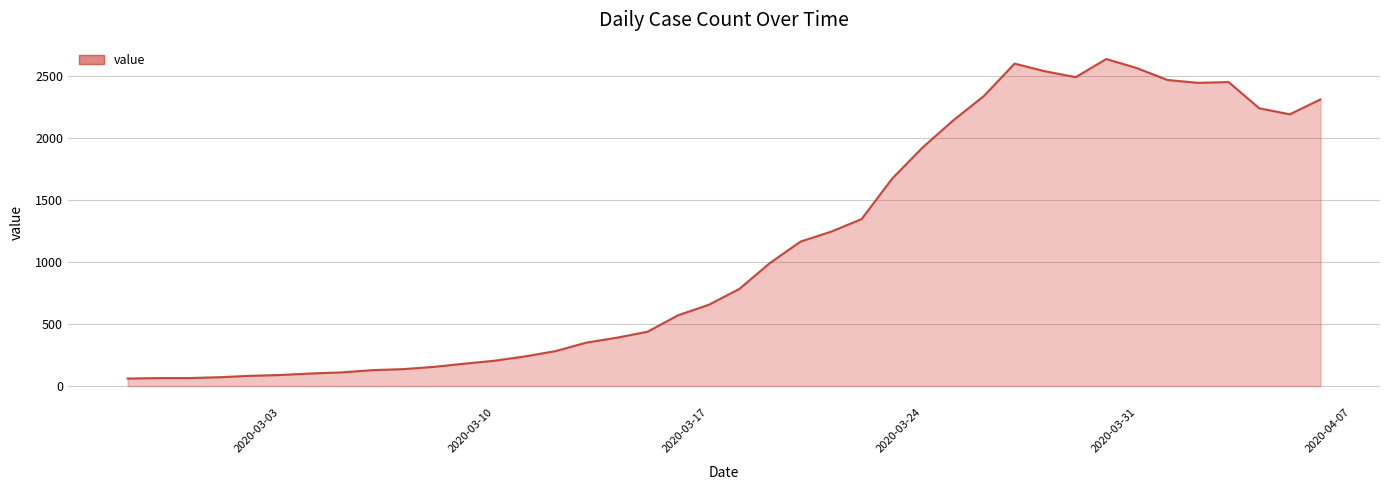

Does the chart have visible grid lines?

Yes